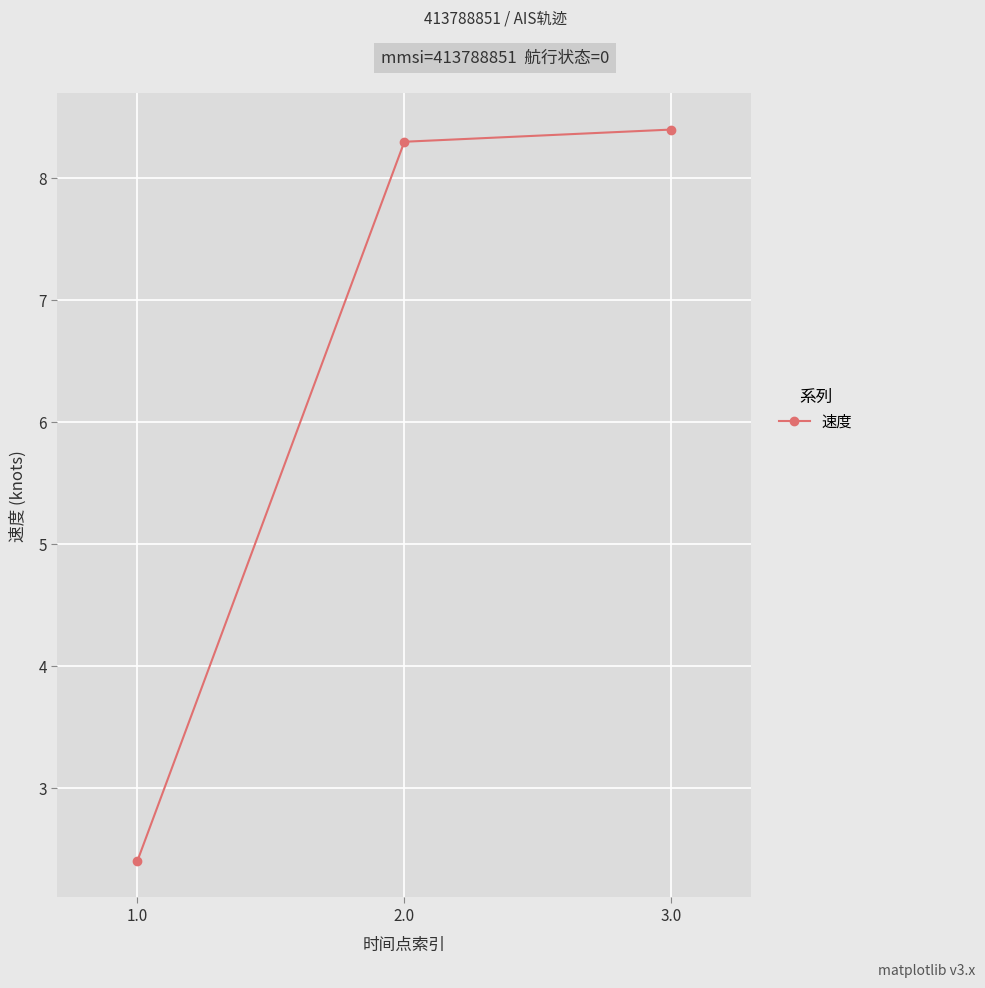

How many data points are less than 8?

1